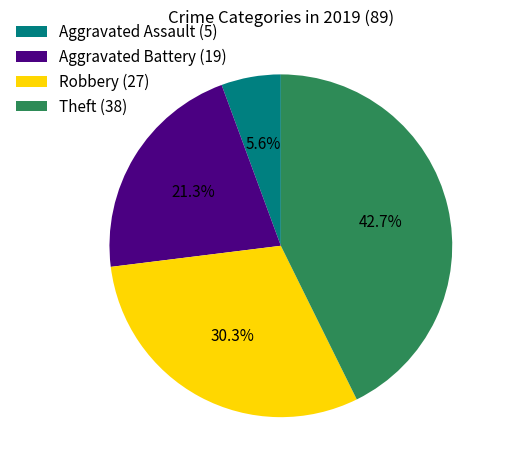

True or false: Robbery accounts for 18% of the total.

False